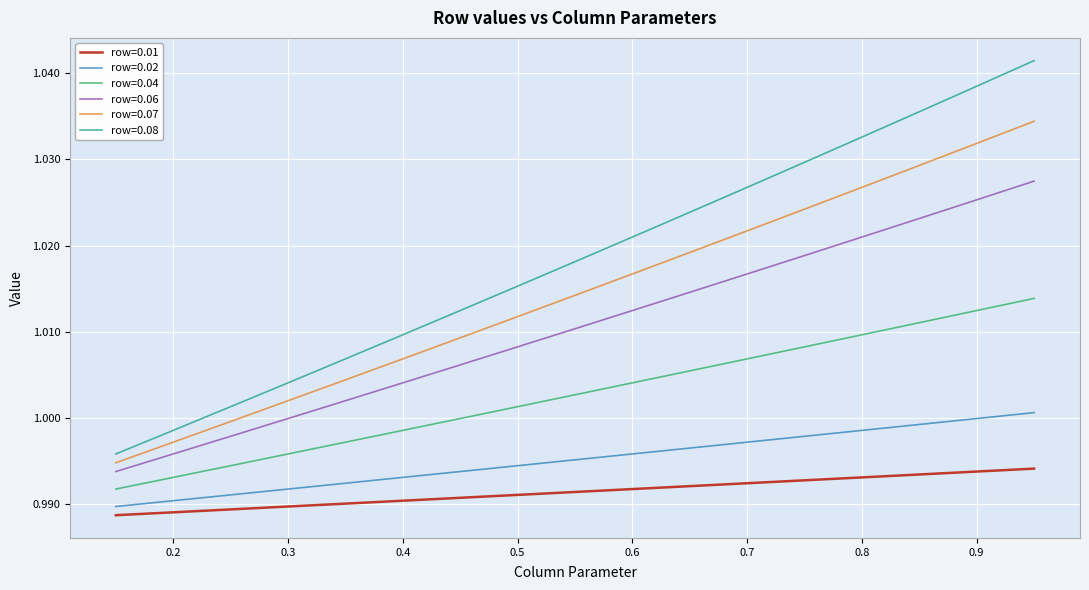

Rank the series by their maximum value, from highest to lowest.

row=0.08, row=0.07, row=0.06, row=0.04, row=0.02, row=0.01